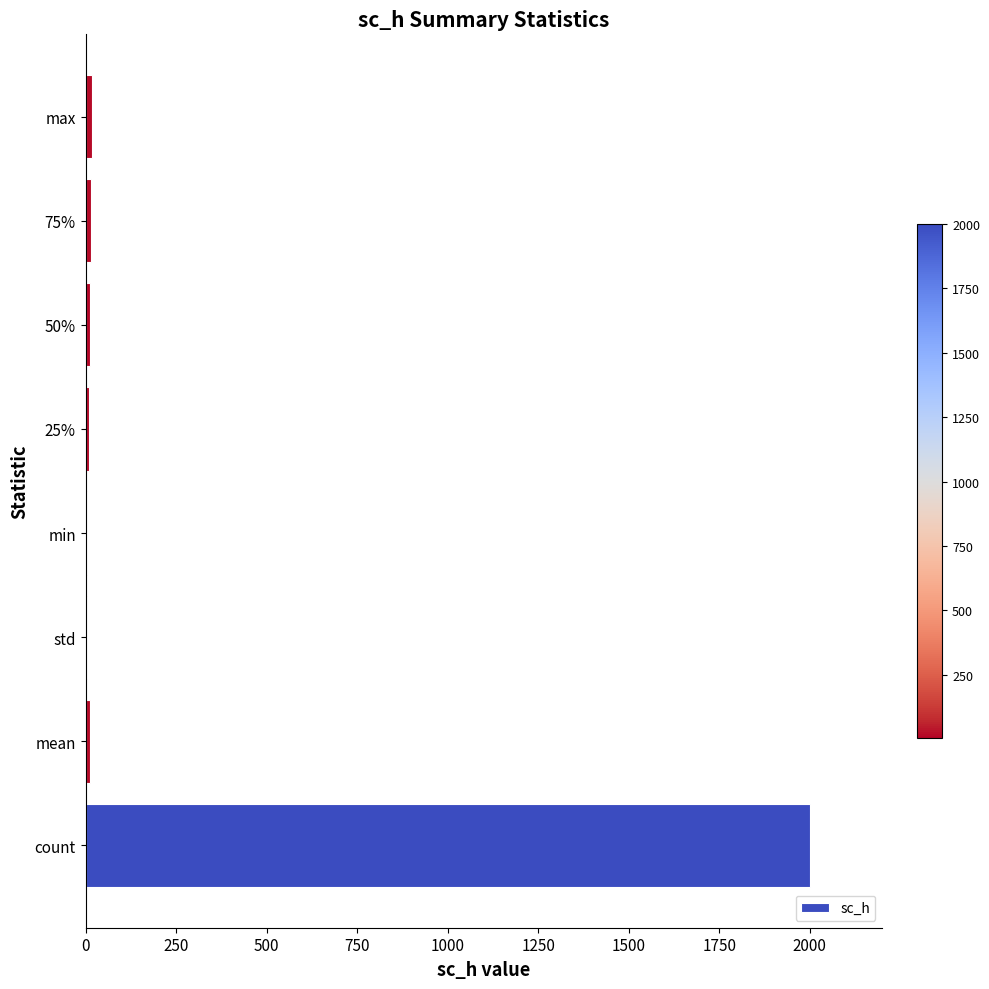

What is the sum of all values?

2077.5